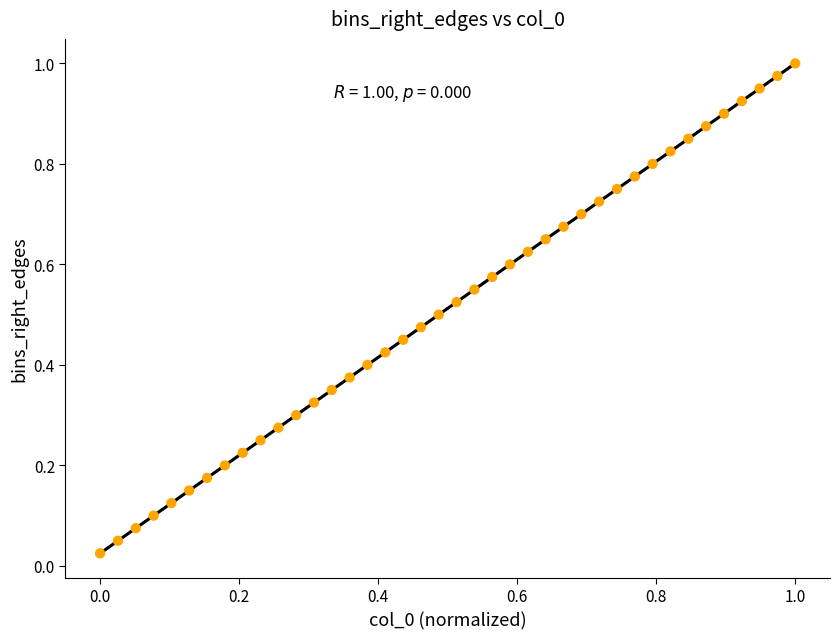

Count the number of points in this scatter plot.

40